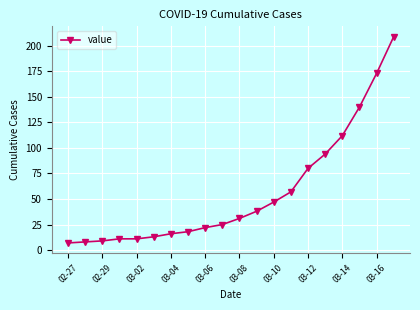

What is the difference between the maximum and minimum values?

202